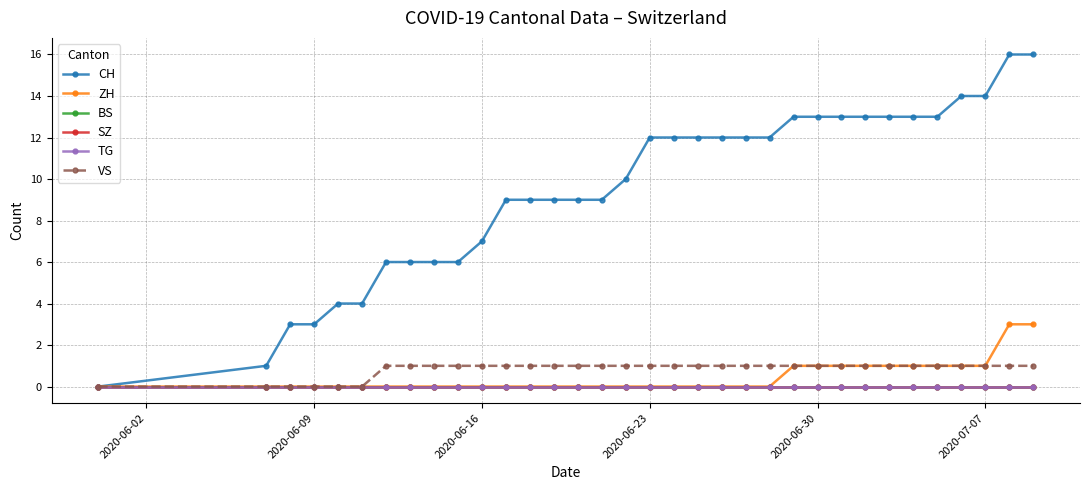

Which series has the largest range (max minus min)?

CH